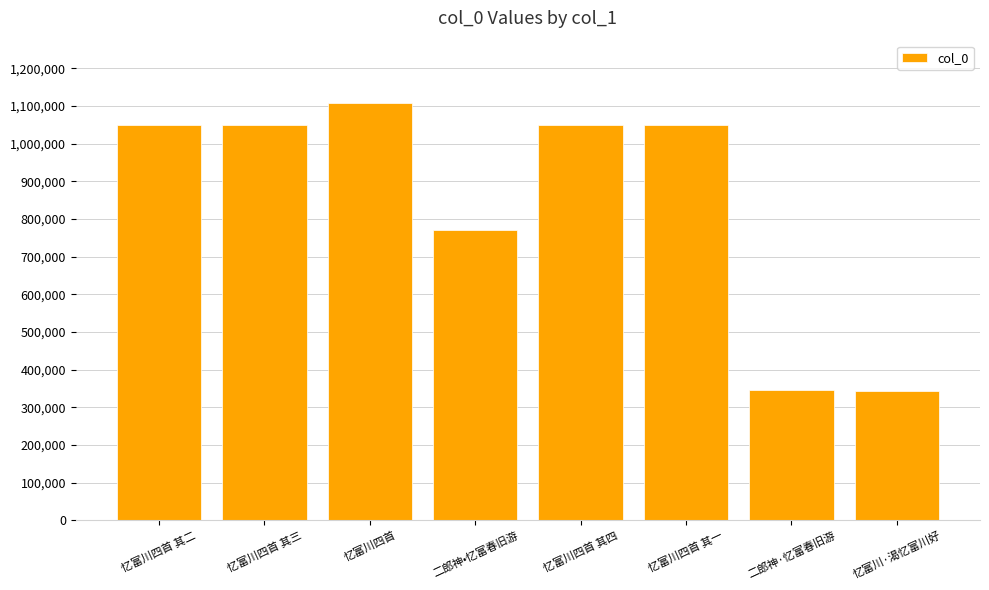

How many bars are there in total?

8